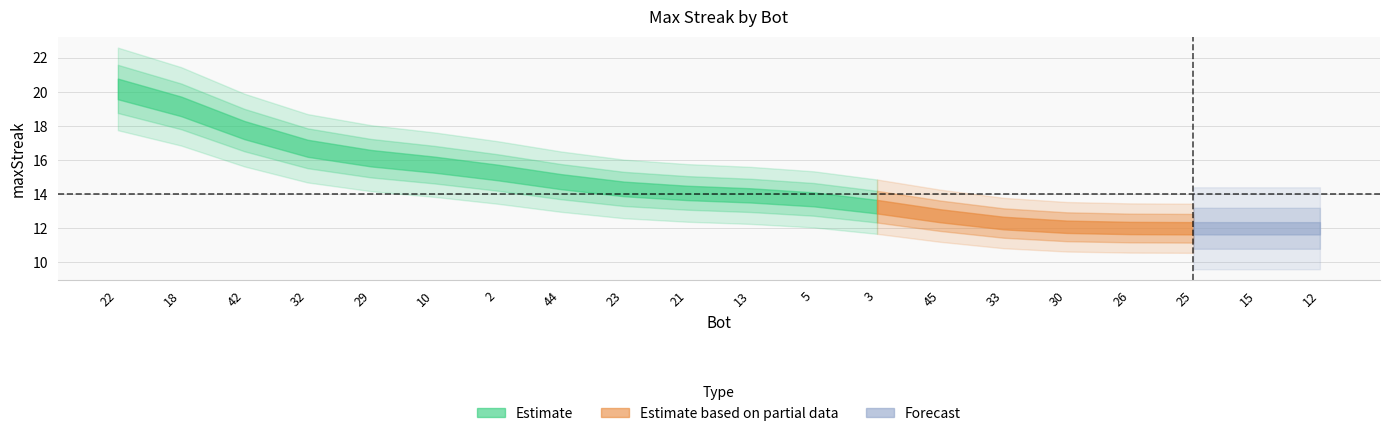

What is the average value?

14